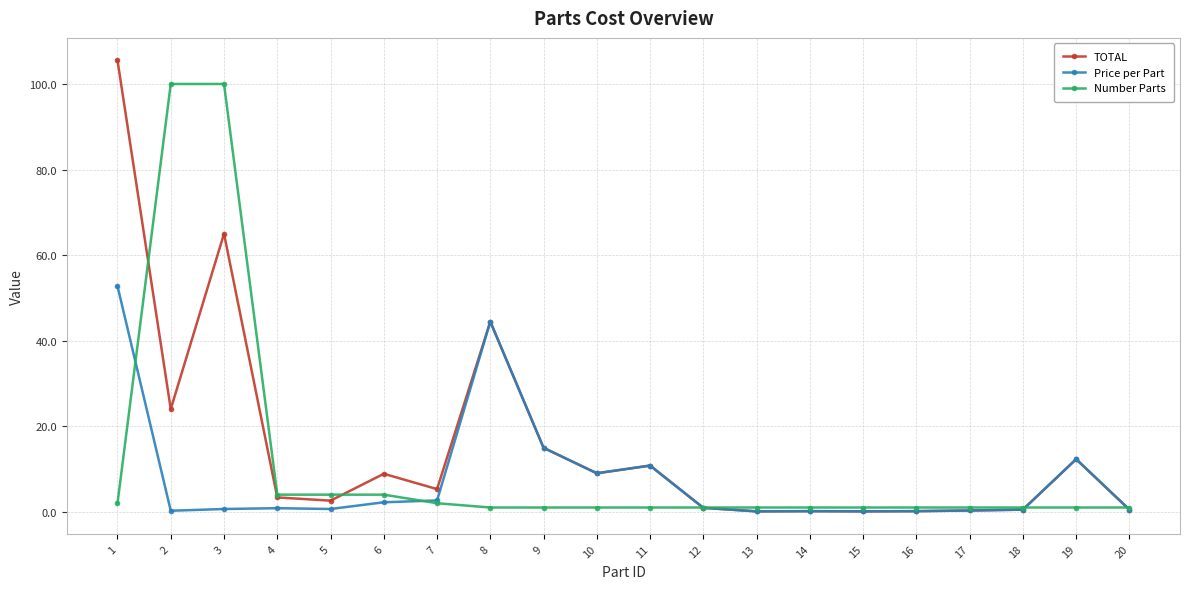

At which category does TOTAL reach its first local peak?

3